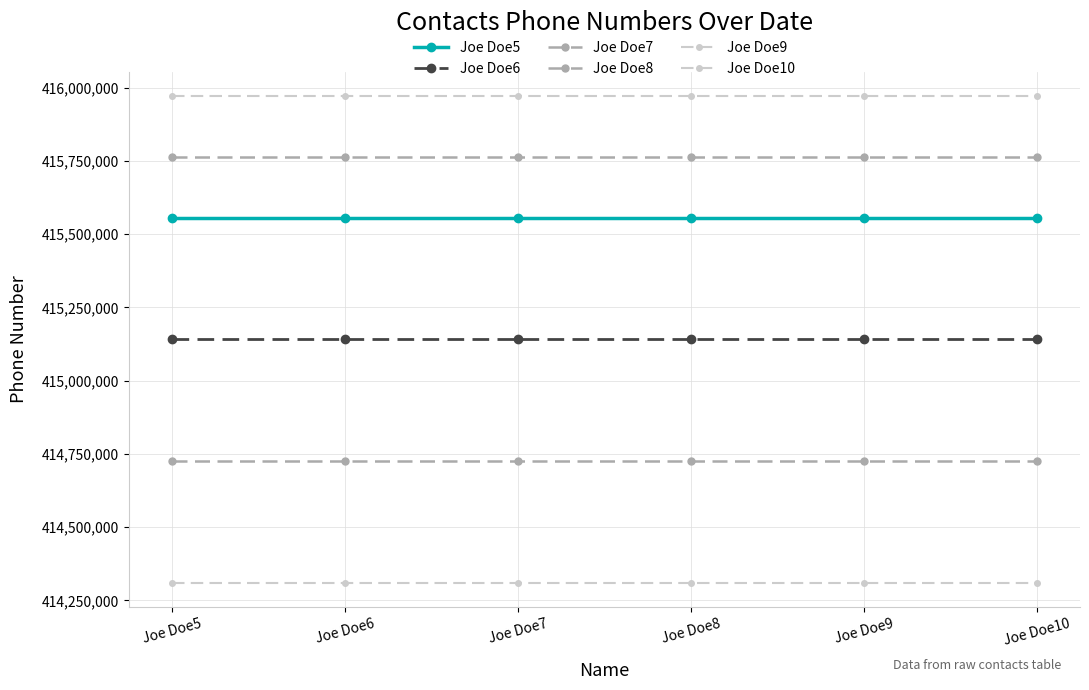

What is the greatest value displayed?

415971812.3